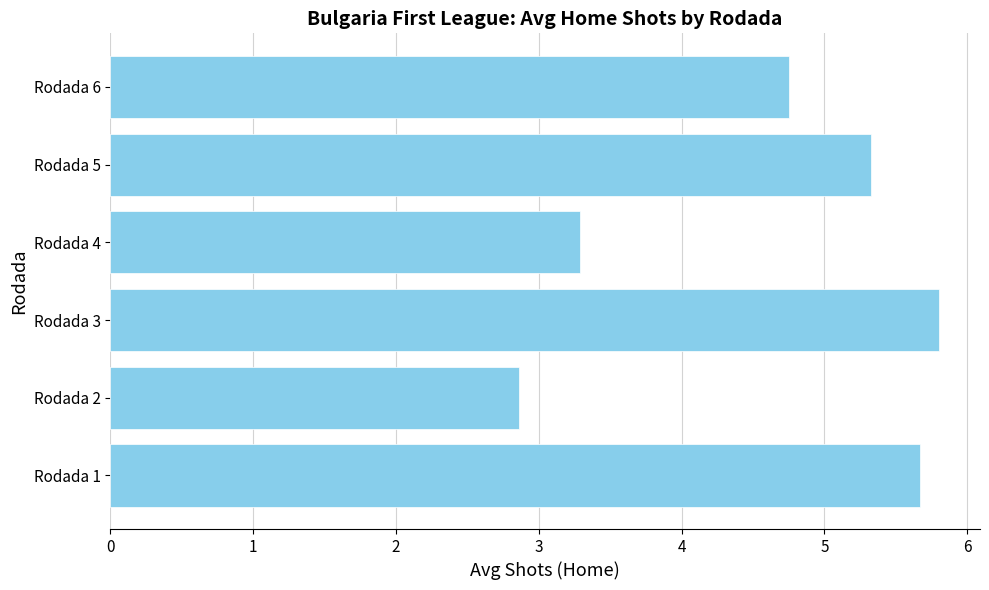

How many categories are shown in the chart?

6